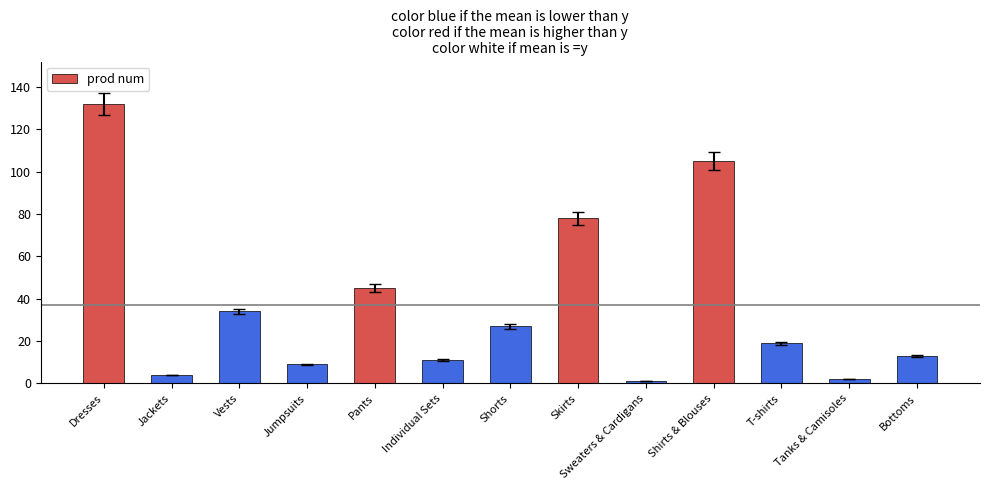

The chart shows a value of 13 at Bottoms. True or false?

True